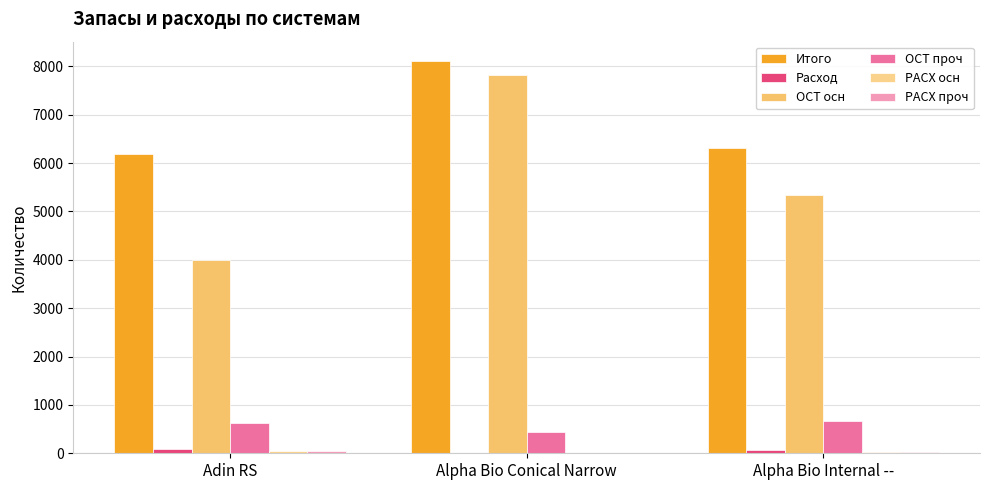

What is the spread (max minus min) of values at Alpha Bio Internal --?

6292